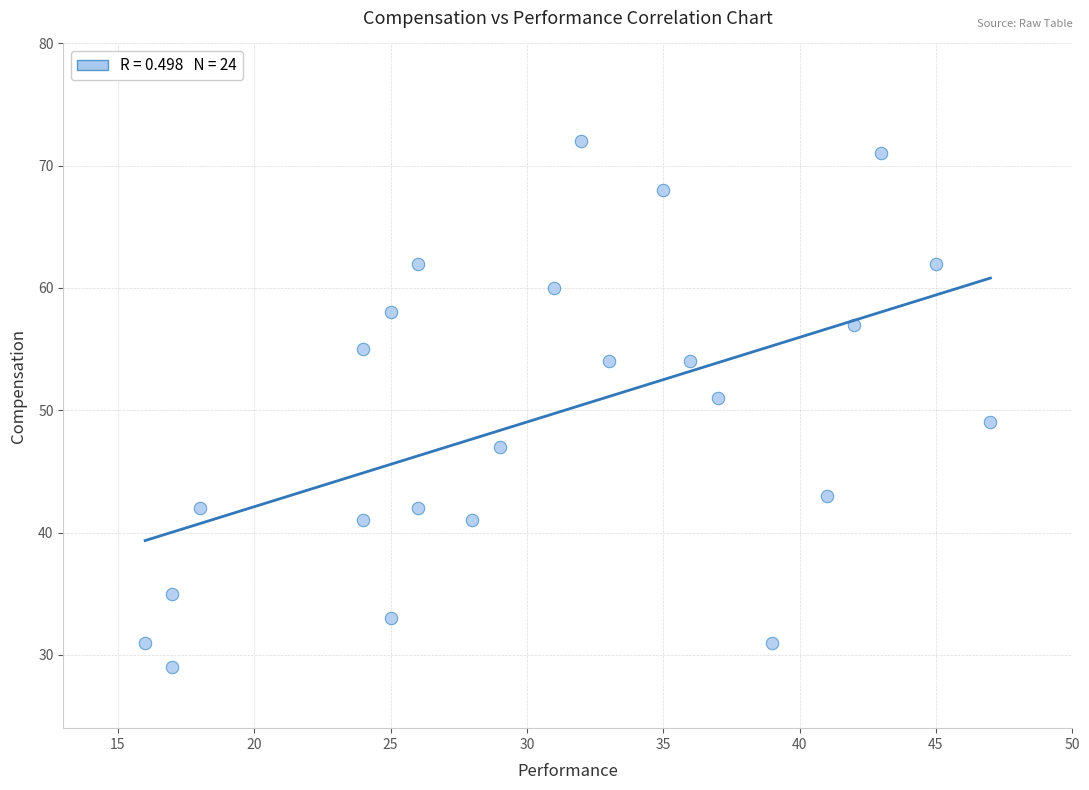

What is the range of X values (max minus min)?

31